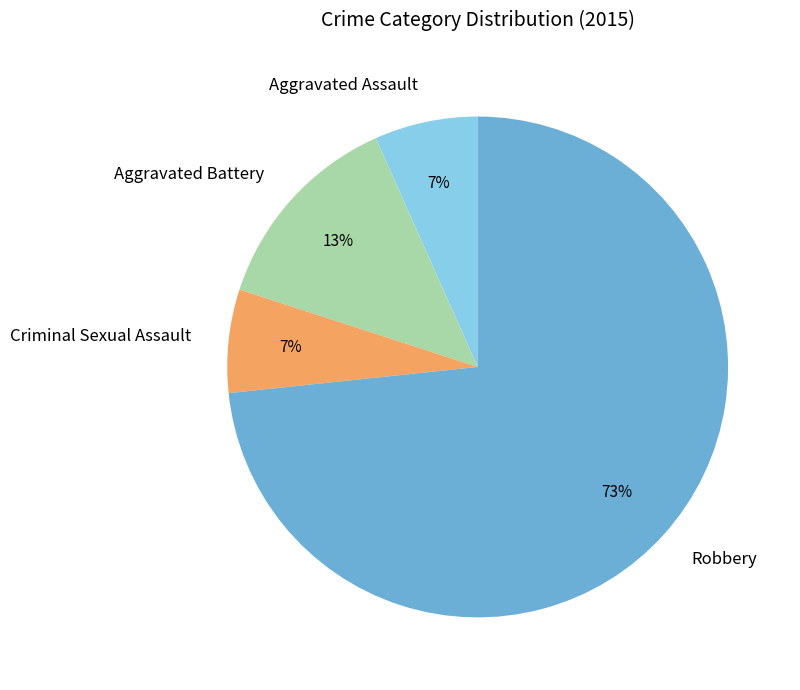

The Aggravated Assault slice represents 17% of the pie. True or false?

False